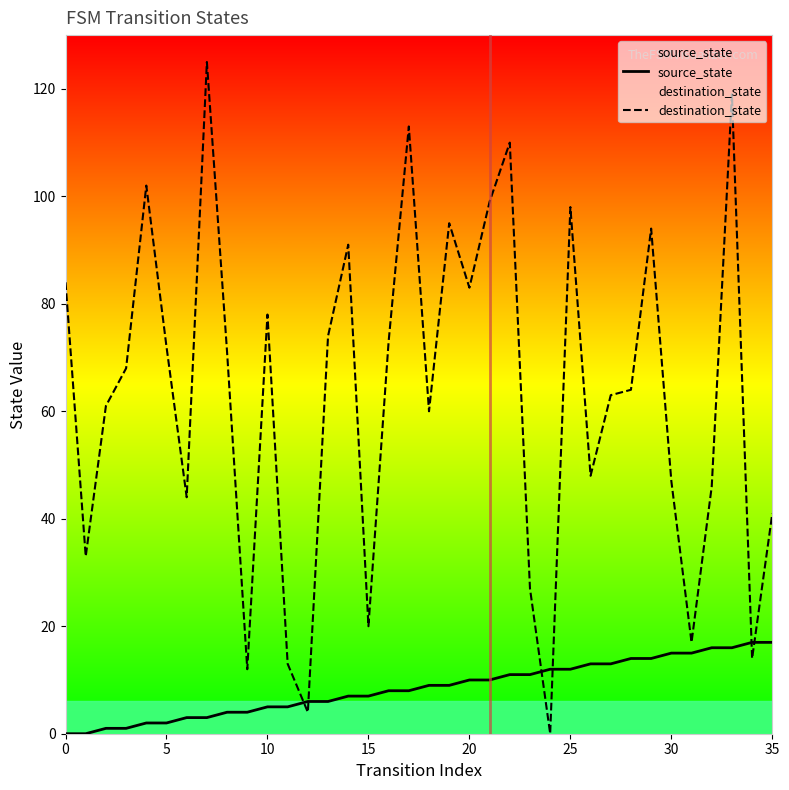

After their last crossing, which series has the higher values: source_state or destination_state?

destination_state